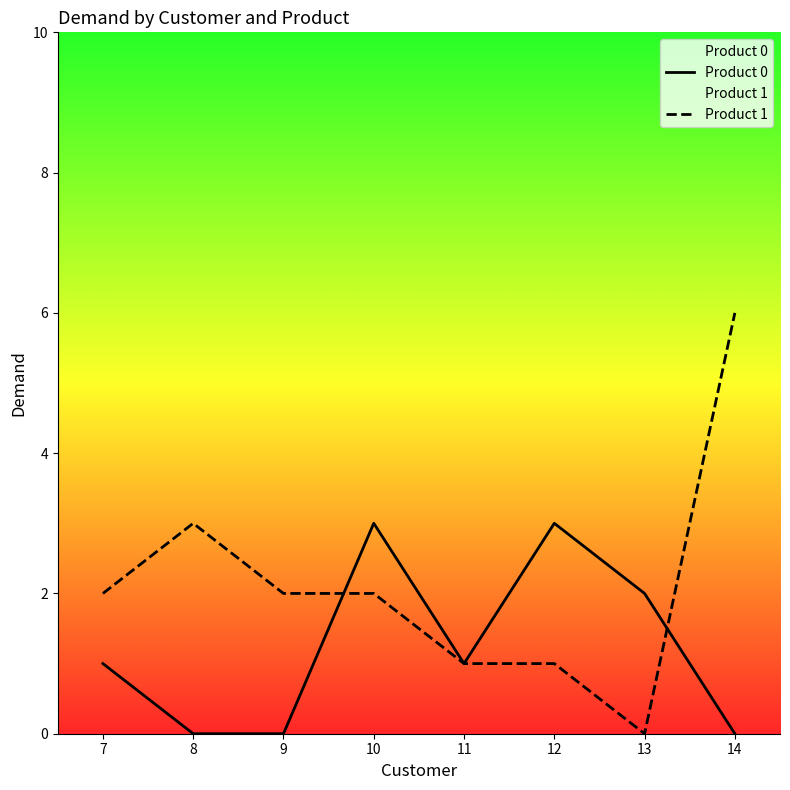

In Product 1, how many points are higher than both neighbors (excluding endpoints)?

1